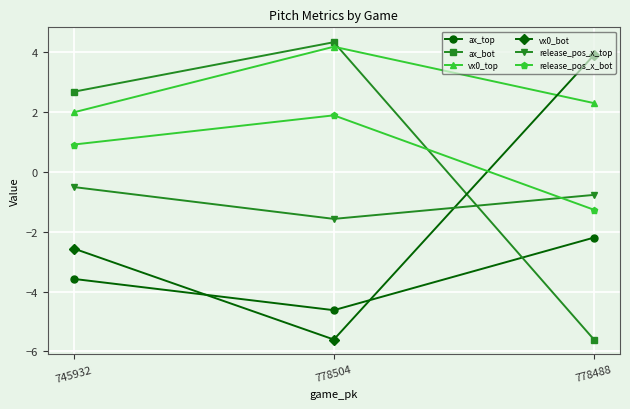

How many data points does each series have?

3